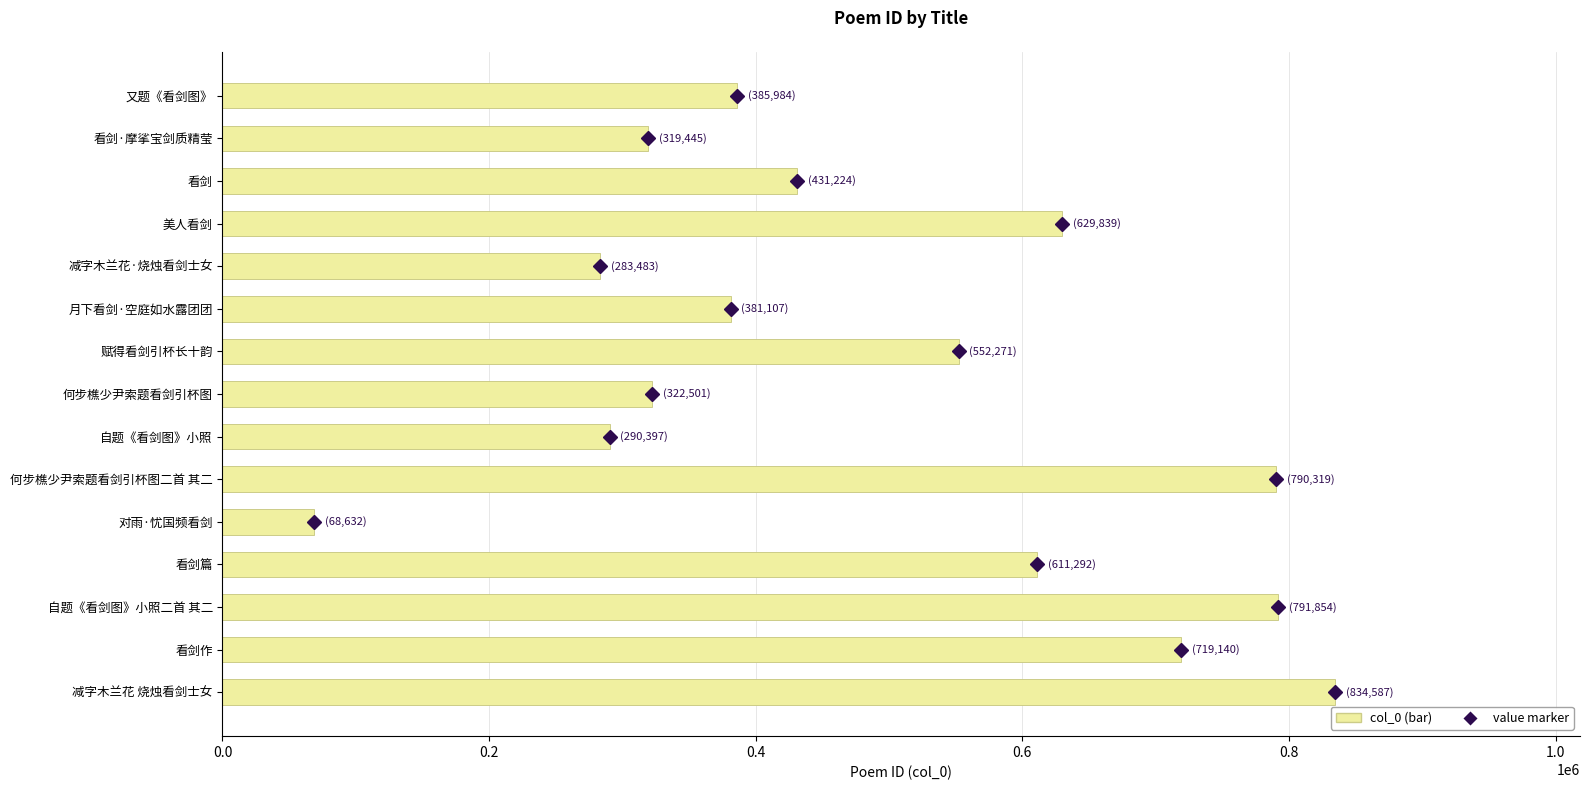

At which label is the value closest to 451609?

看剑